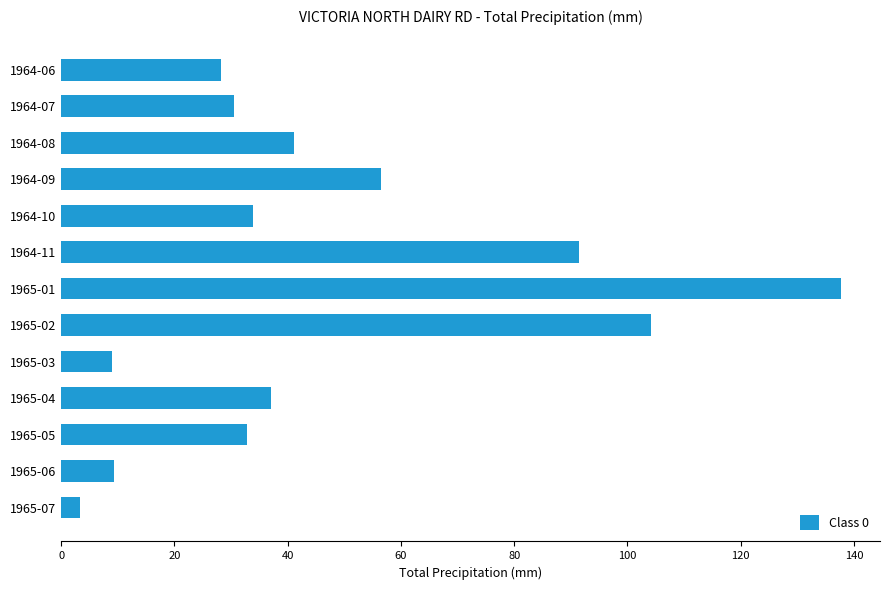

What is the label of the 9th bar from the top?

1965-03